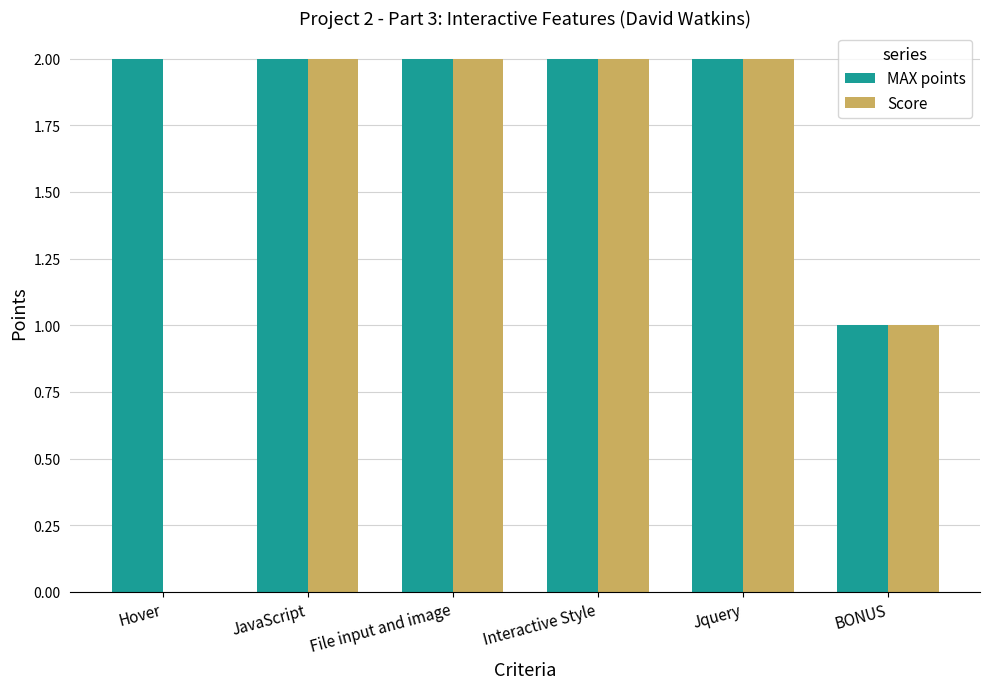

True or false: MAX points has a value of 2 at Jquery.

True